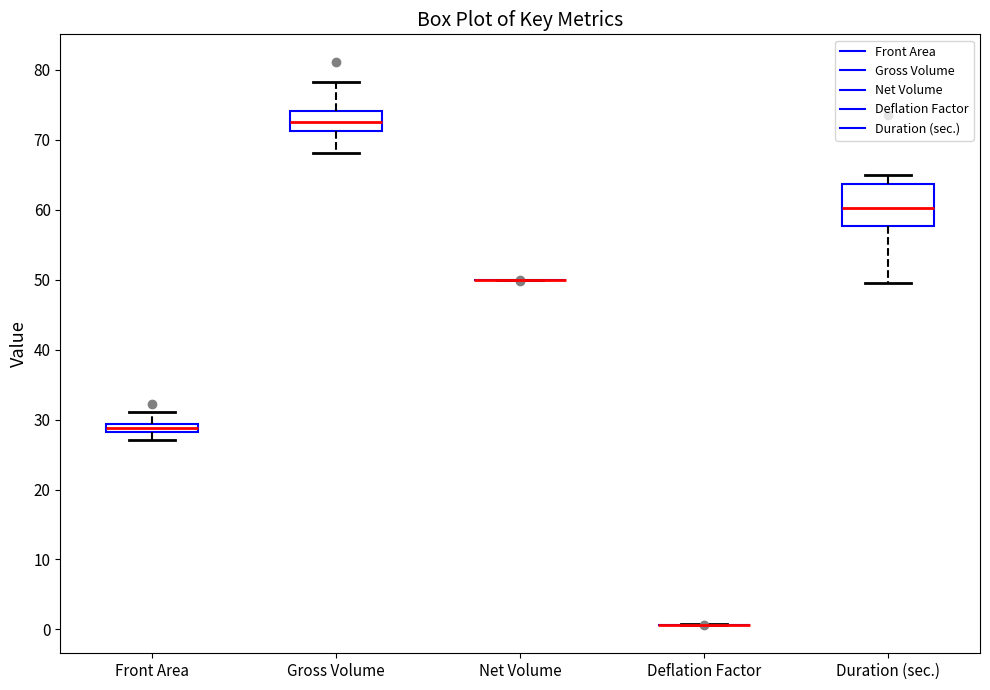

Which box is the tallest, from its lower edge to its upper edge?

Duration (sec.)